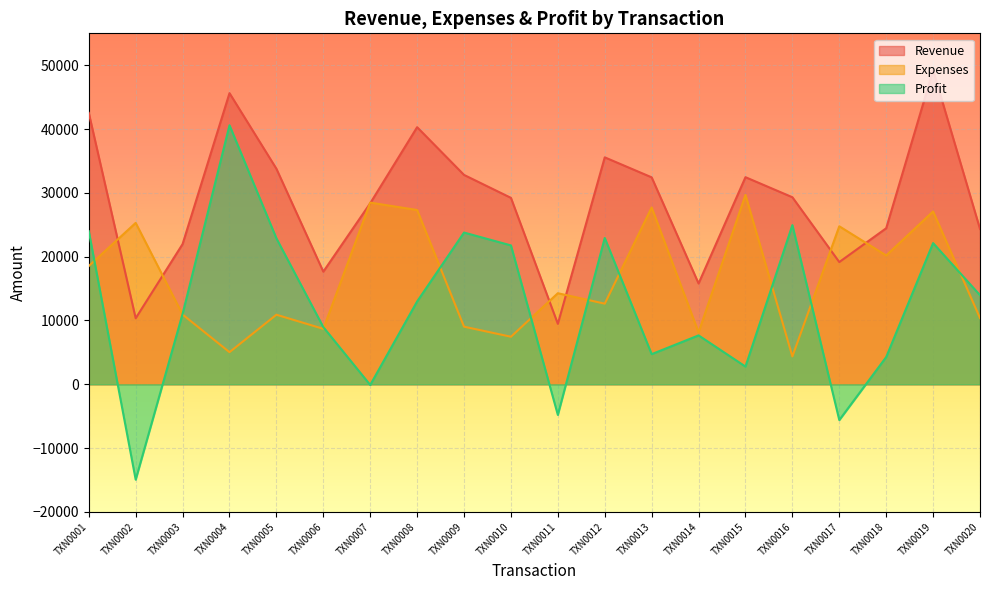

Rank the categories by Revenue value from lowest to highest.

TXN0011, TXN0002, TXN0014, TXN0006, TXN0017, TXN0003, TXN0020, TXN0018, TXN0007, TXN0010, TXN0016, TXN0013, TXN0015, TXN0009, TXN0005, TXN0012, TXN0008, TXN0001, TXN0004, TXN0019